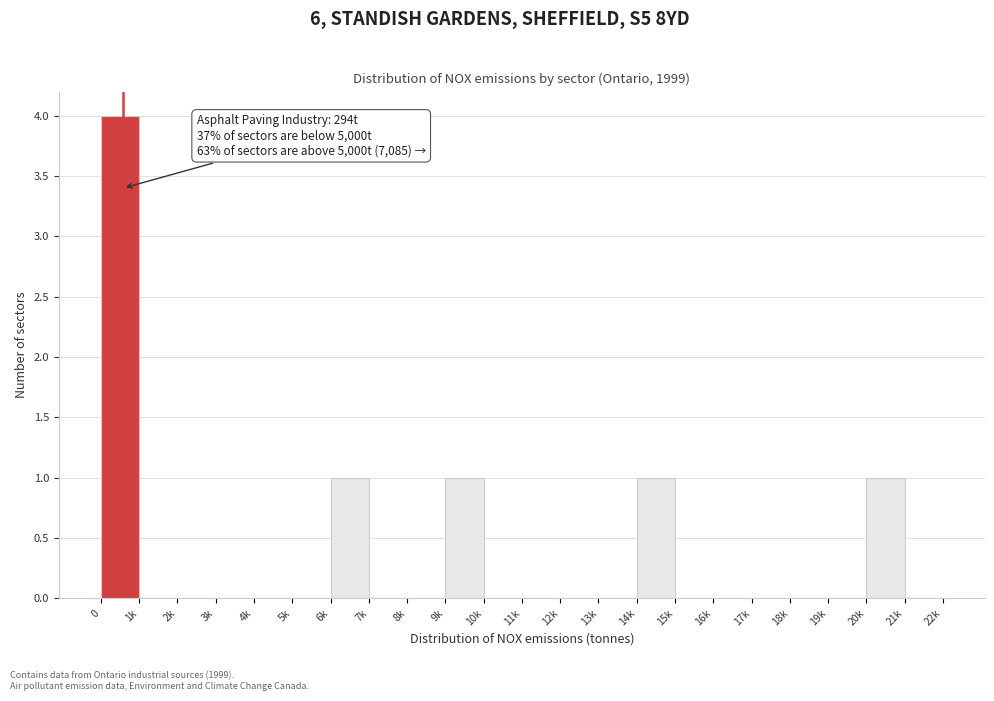

Reading left to right, list all the values displayed in this chart.

0=4	1k=0	2k=0	3k=0	4k=0	5k=0	6k=1	7k=0	8k=0	9k=1	10k=0	11k=0	12k=0	13k=0	14k=1	15k=0	16k=0	17k=0	18k=0	19k=0	20k=1	21k=0